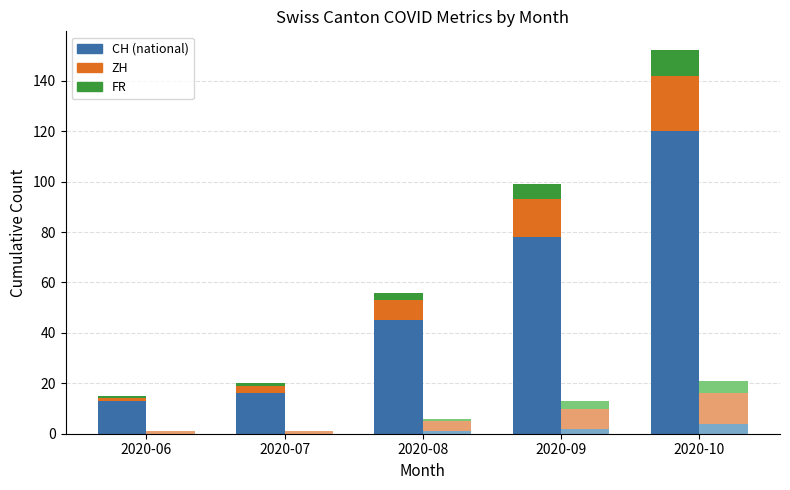

Read the Bisexual value at 2020-10.

10